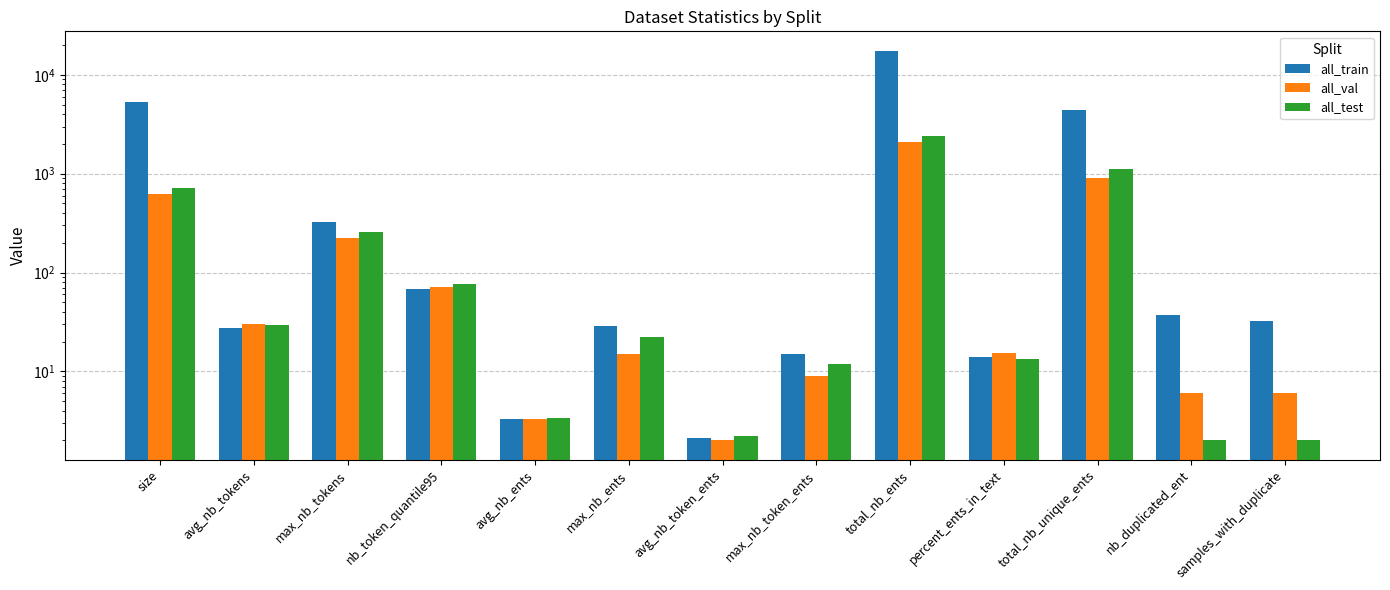

Which series has the widest spread of values?

all_train